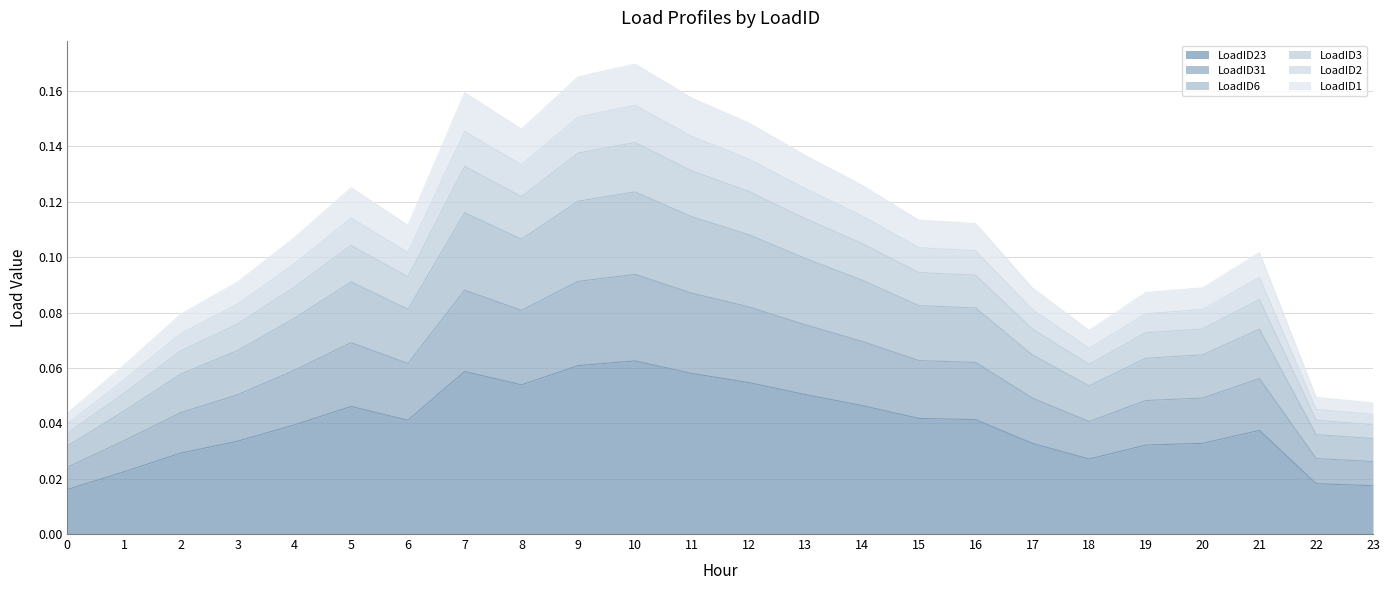

True or false: LoadID1 has a value of 0.0 at 7.

False